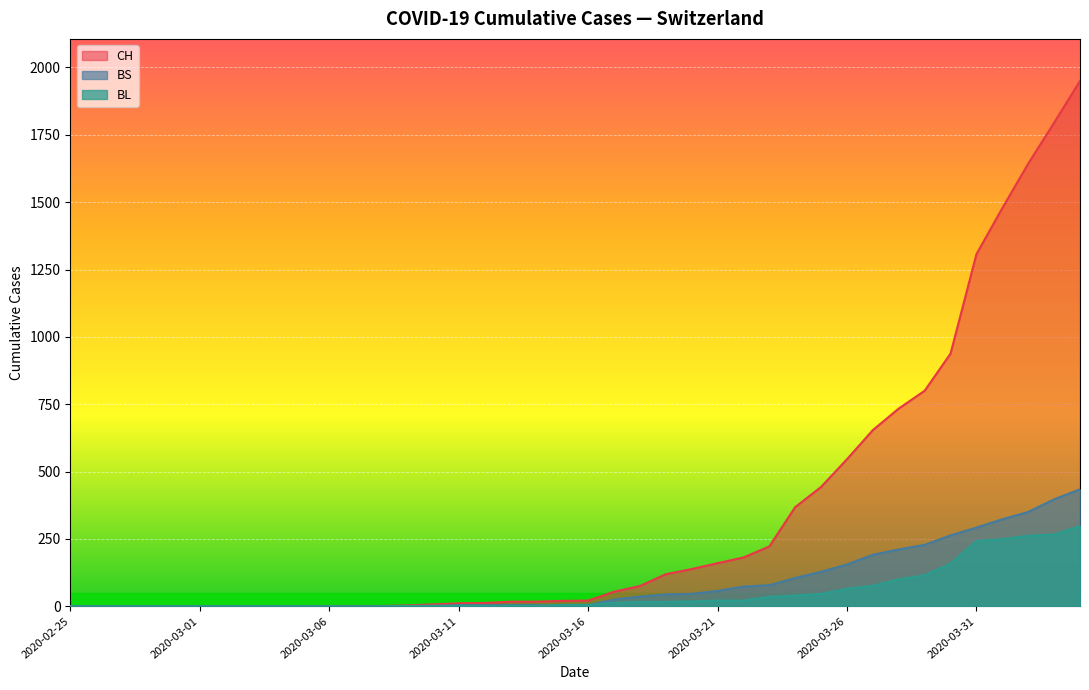

Rank the series at 2020-03-09 from lowest to highest value.

BS, BL, CH